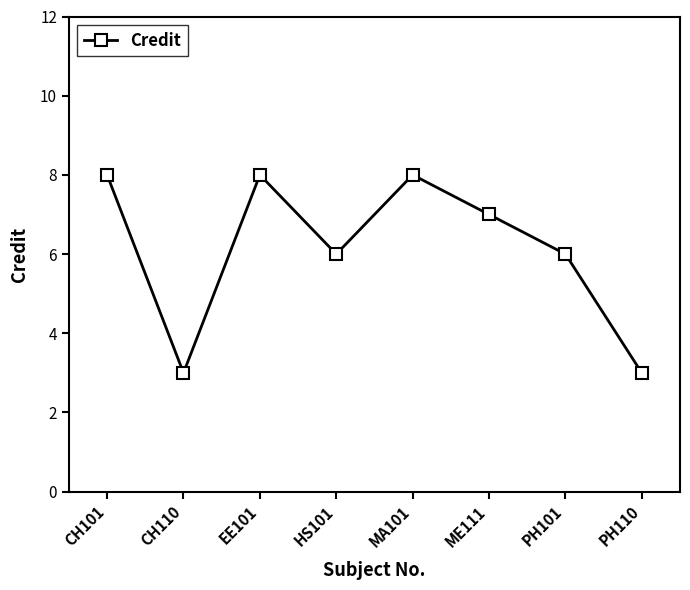

At which category does the data reach its first local peak?

EE101